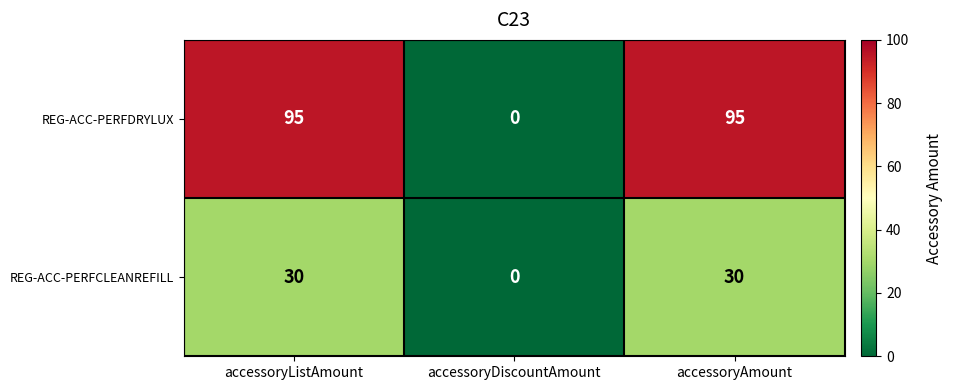

Reading left to right, what are all the values shown in this chart?

REG-ACC-PERFDRYLUX: accessoryListAmount=95	accessoryDiscountAmount=0	accessoryAmount=95
REG-ACC-PERFCLEANREFILL: accessoryListAmount=30	accessoryDiscountAmount=0	accessoryAmount=30